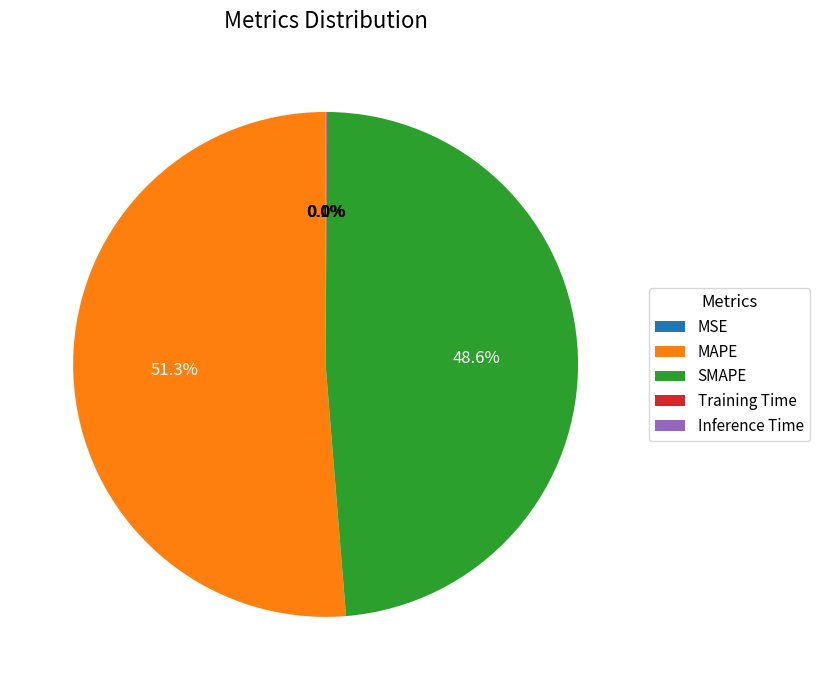

What is the largest slice in the pie chart?

MAPE